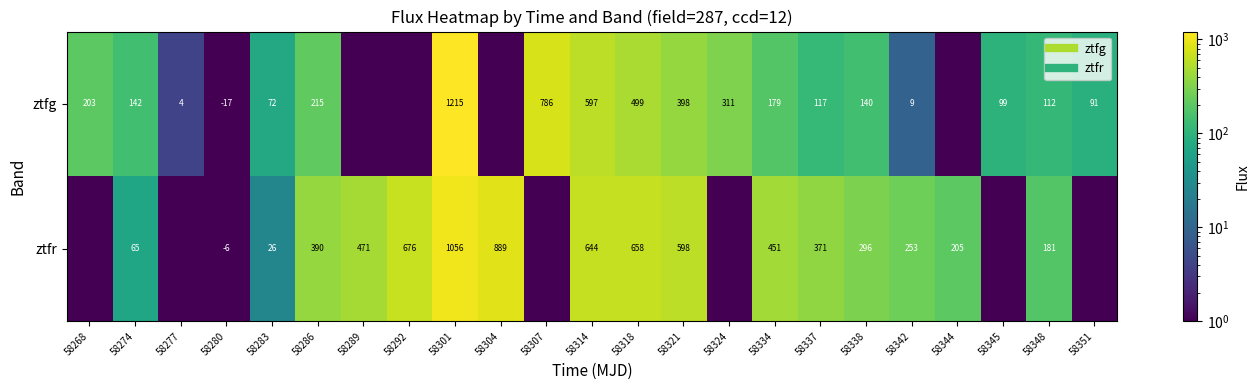

Rank the series by their average value, from lowest to highest.

ztfg, ztfr